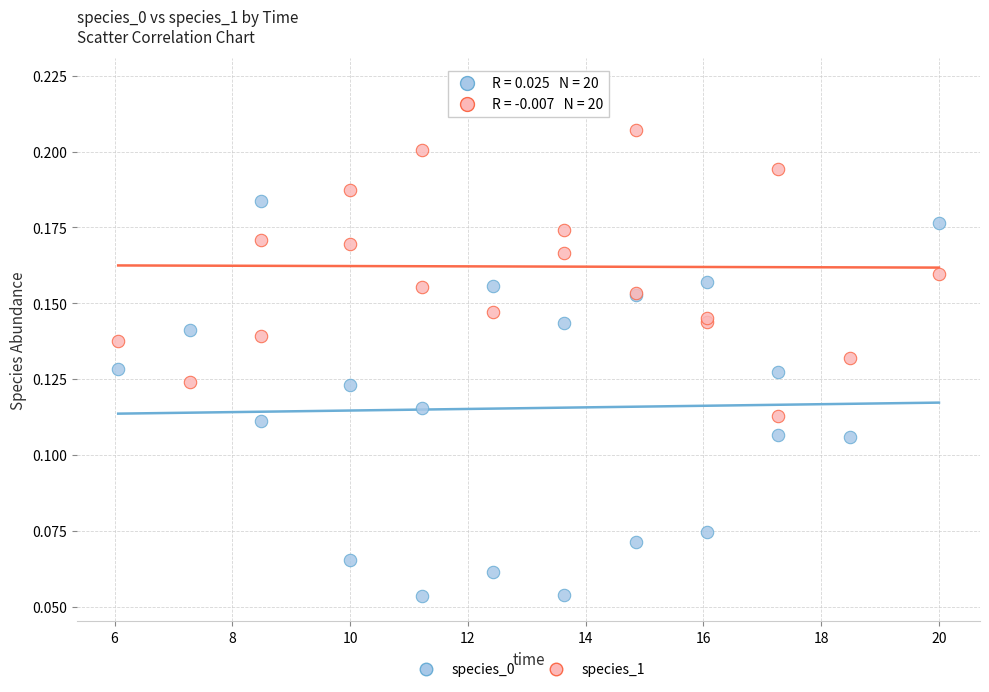

Which series has the widest spread of Y values?

species_0